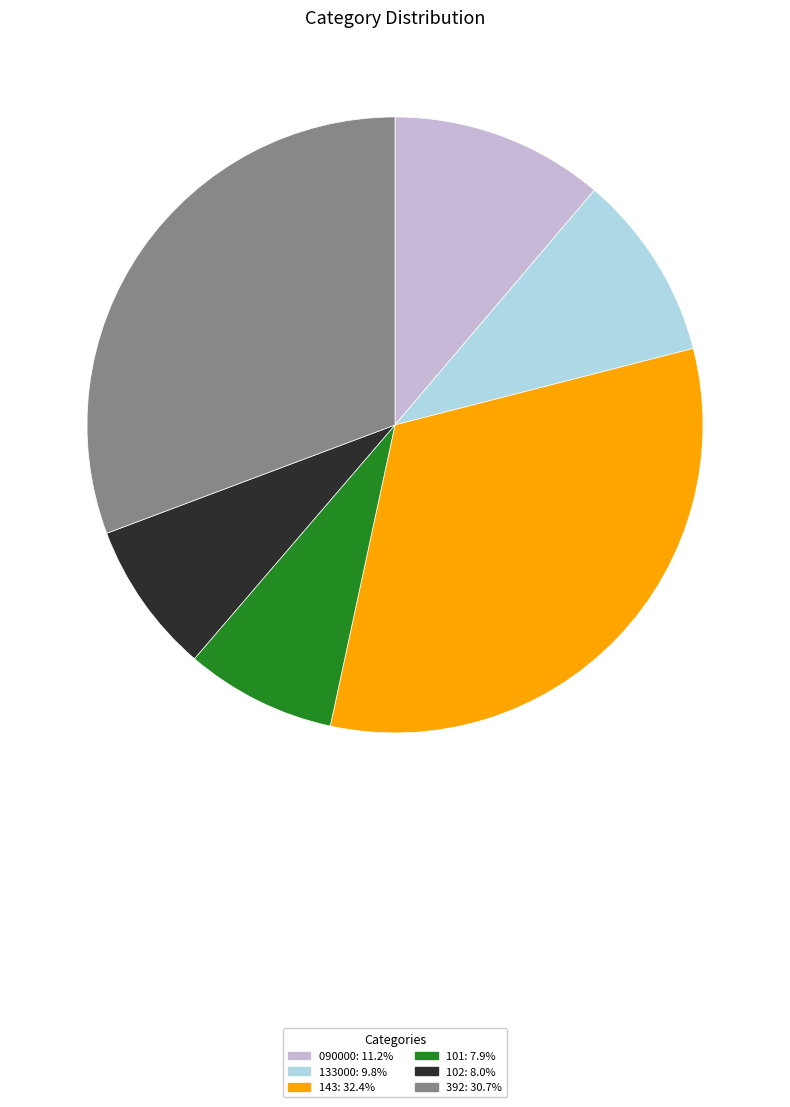

Between 143 and 101, which is larger?

143